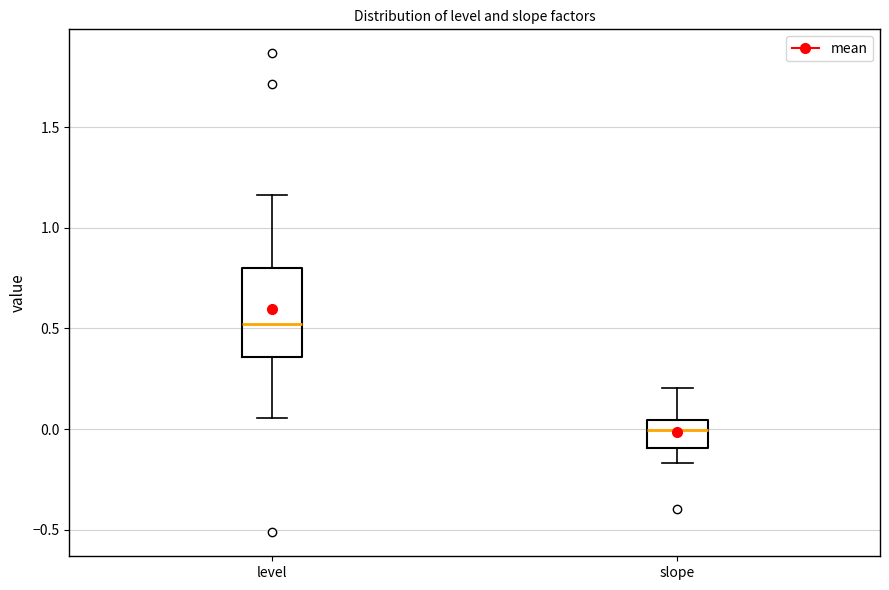

Which box has the highest median line?

level